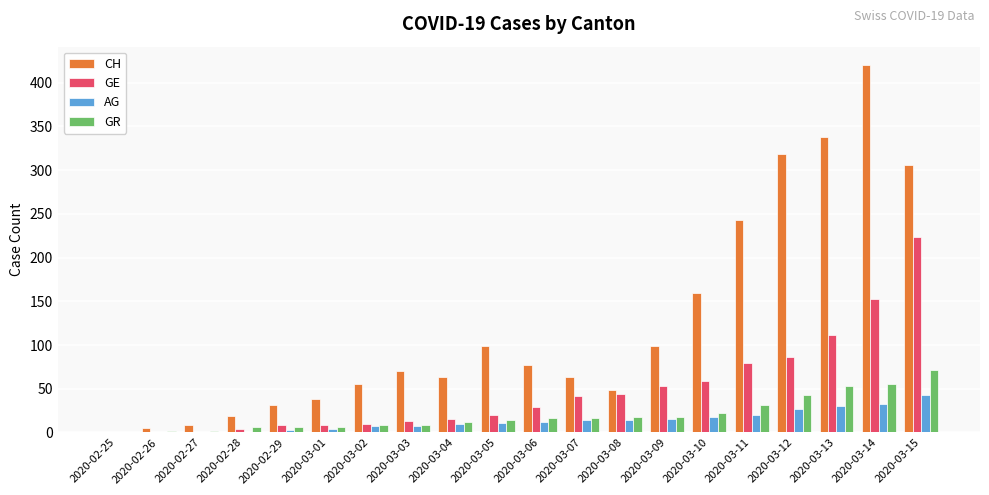

Is the value of CH at 2020-03-11 greater than the value of AG at 2020-03-14?

Yes